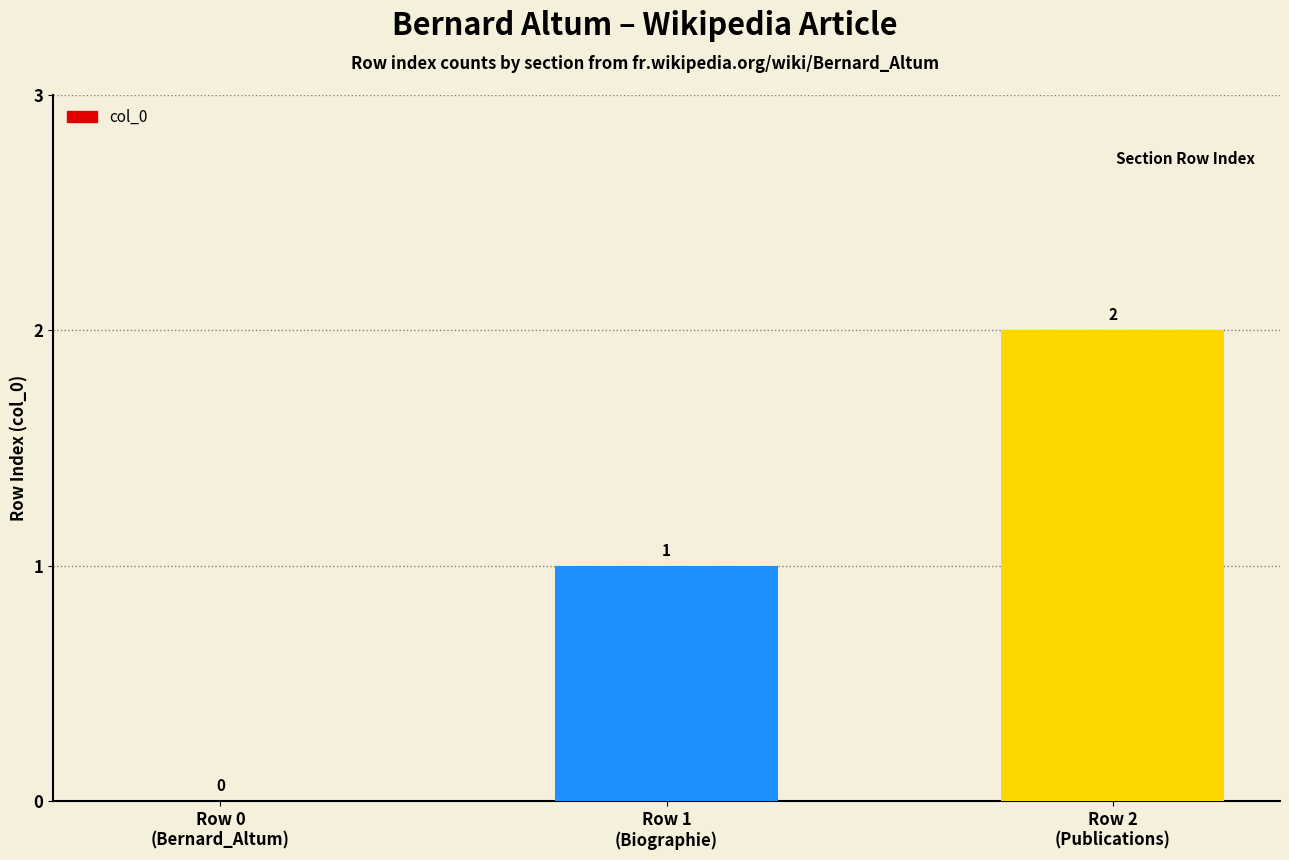

What is the sum of all values?

3